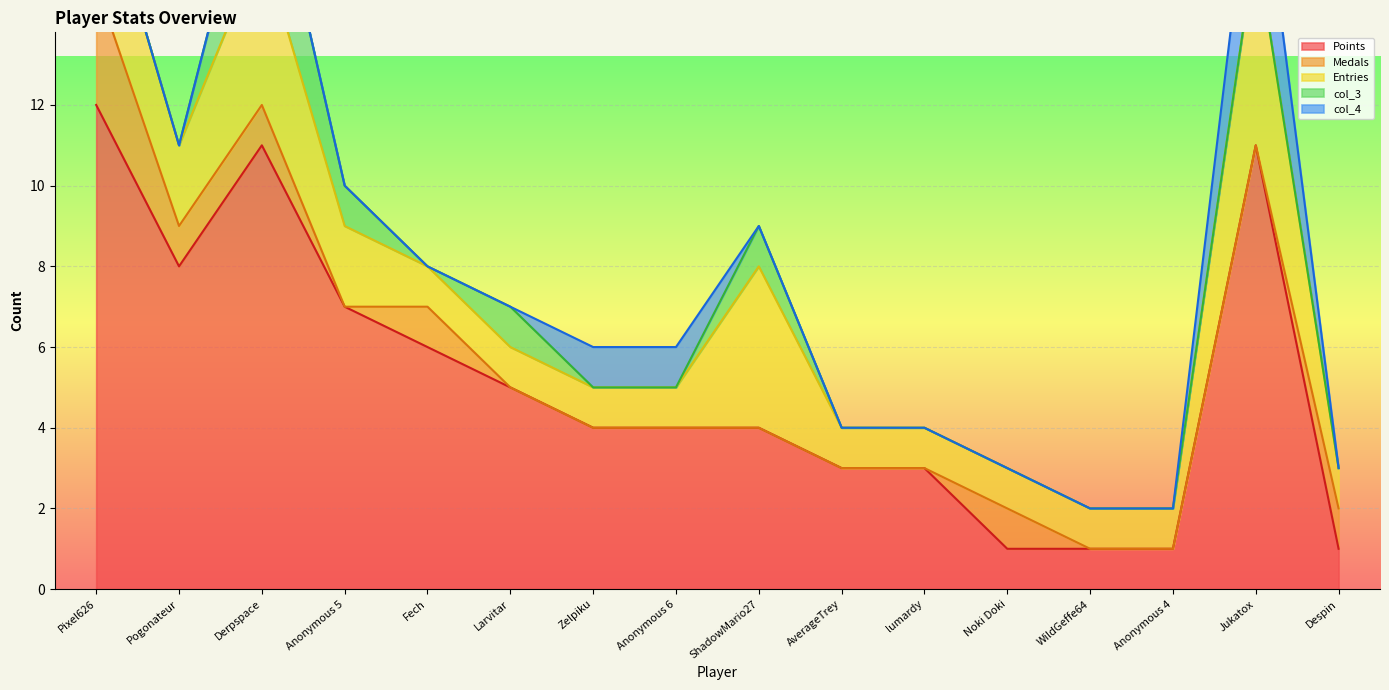

At which label does Points reach its peak?

Pixel626